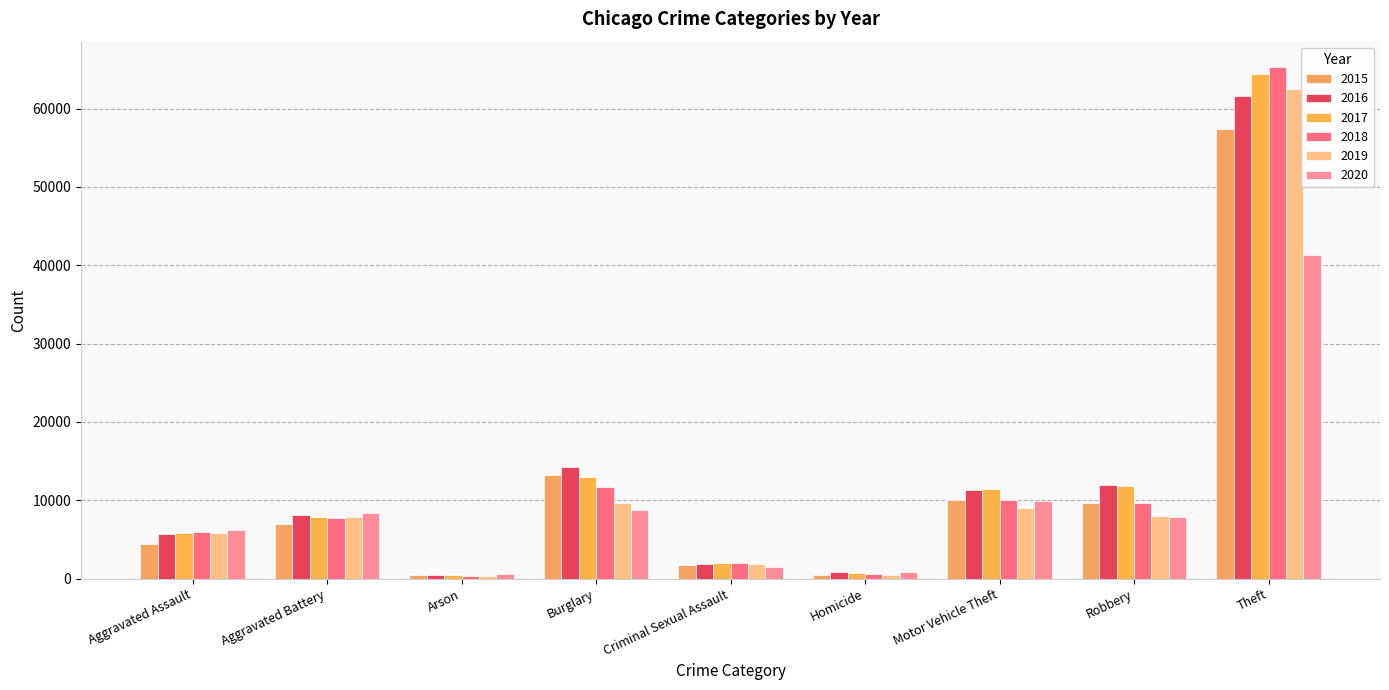

What is the average value of the 2020 series?

9483